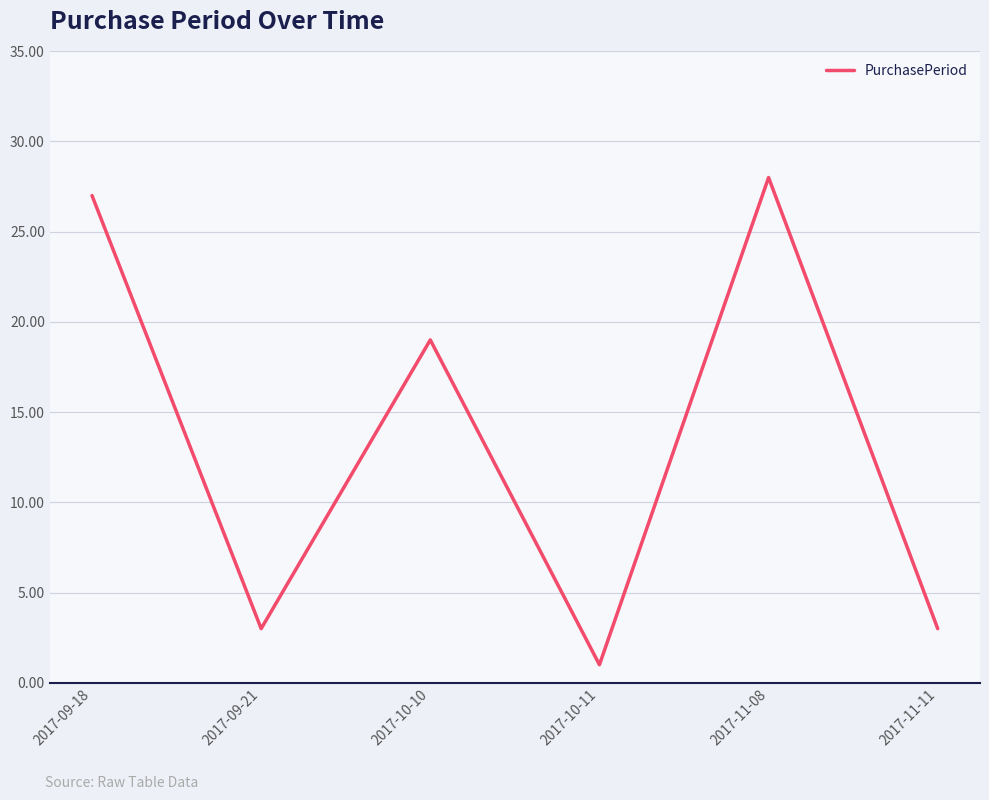

At which label is the value closest to 14?

2017-10-10